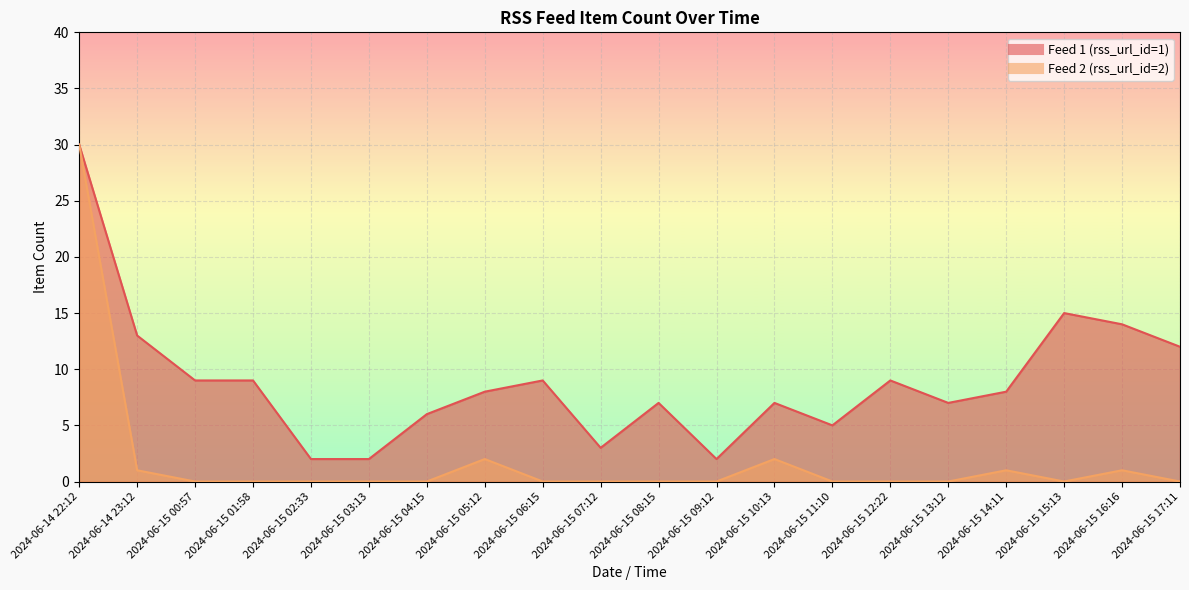

True or false: Feed 2 (rss_url_id=2) has a value of 1 at 2024-06-15 16:16.

False